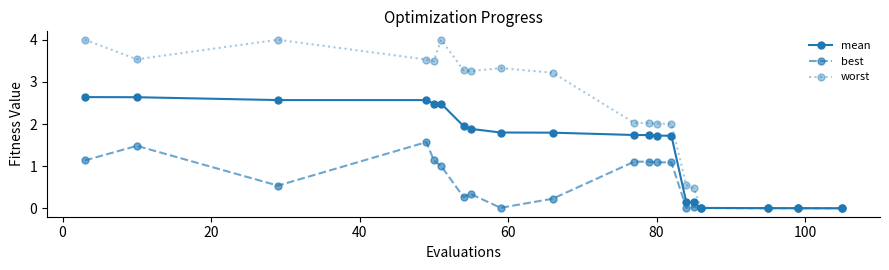

Which series has the widest spread of values?

worst